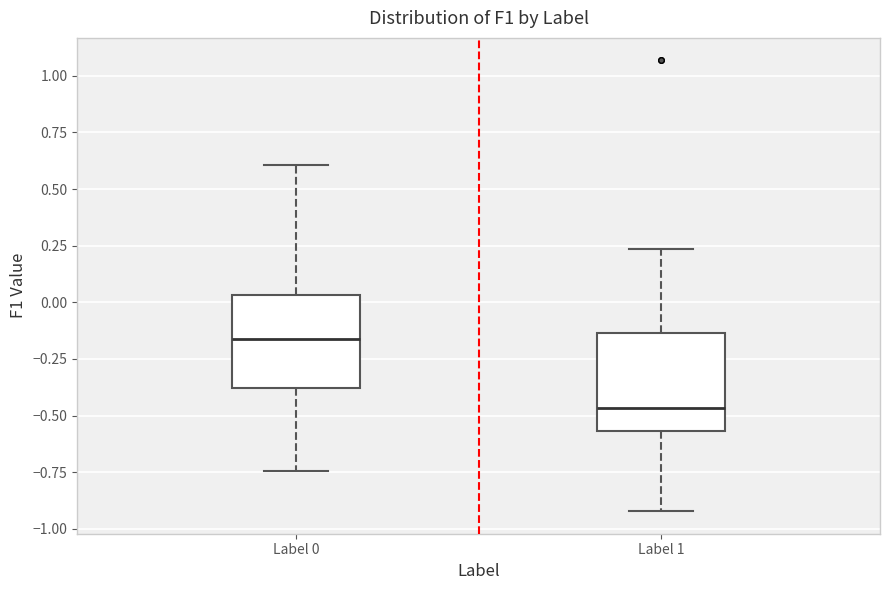

Which box has the highest median line?

Label 0